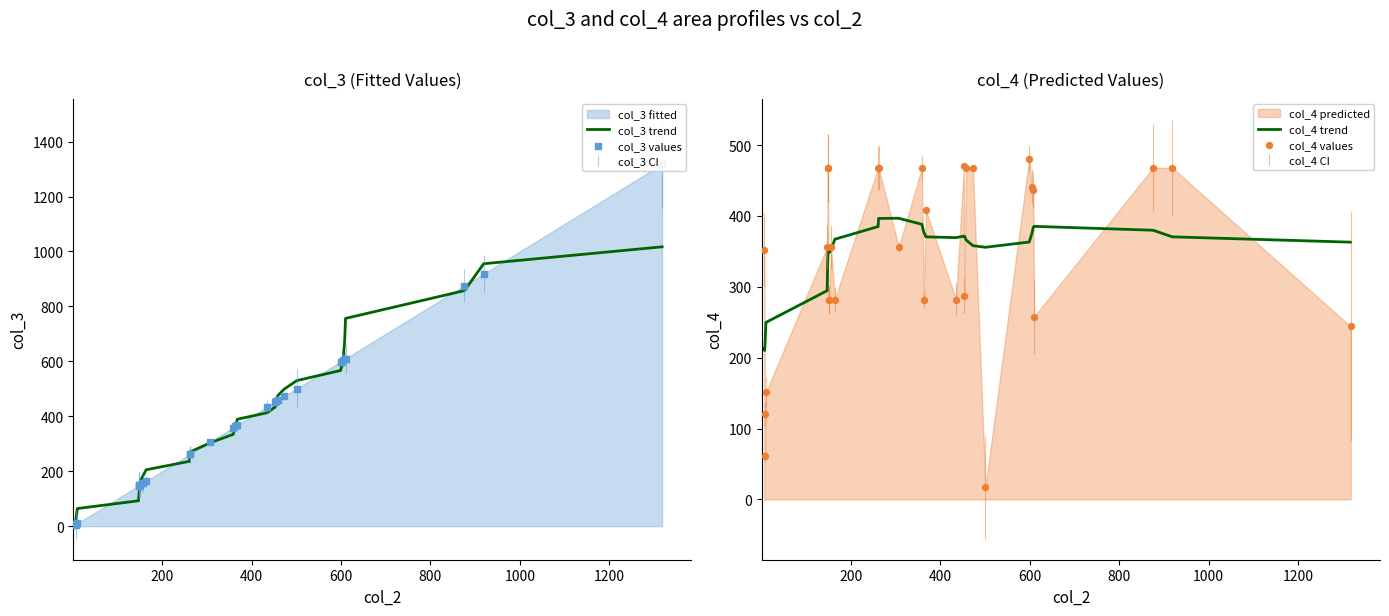

At how many categories does at least one series exceed 390?

20